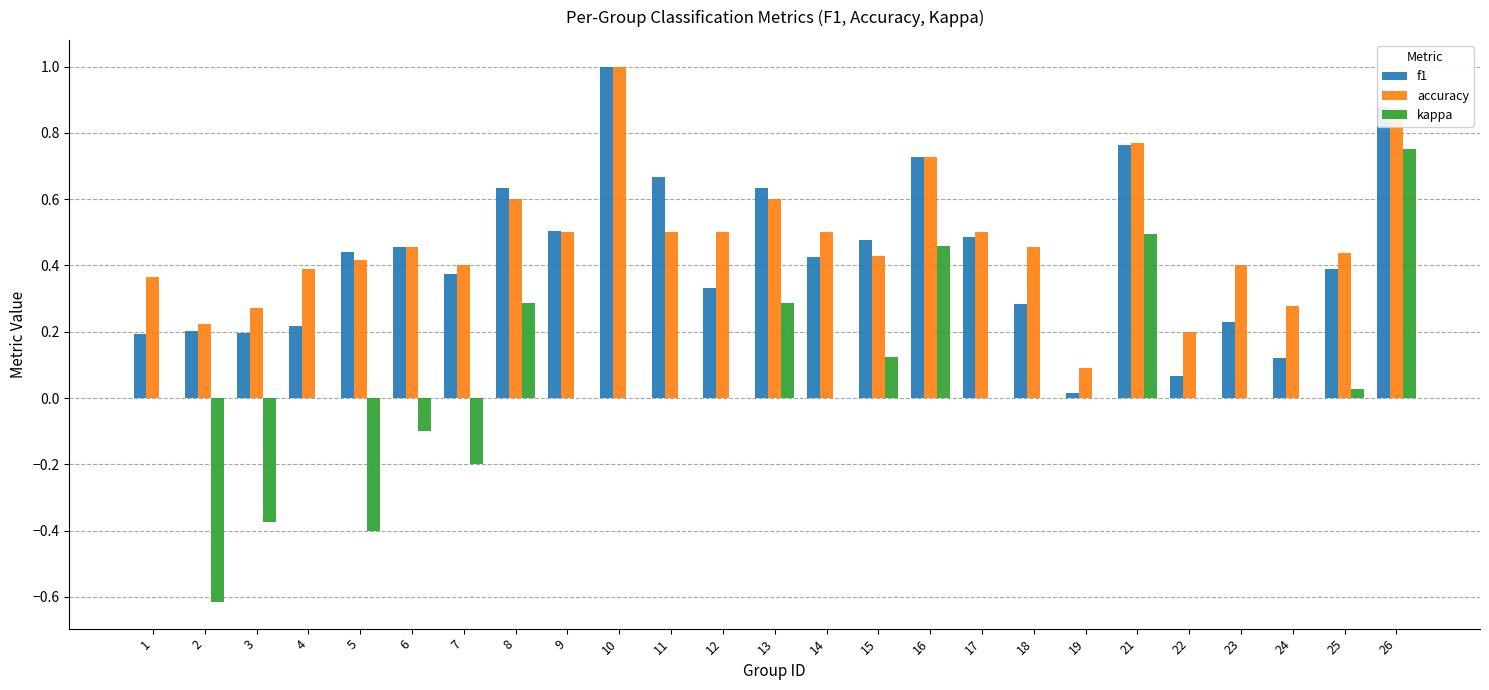

Is the value of f1 at 1 greater than the value of accuracy at 23?

No